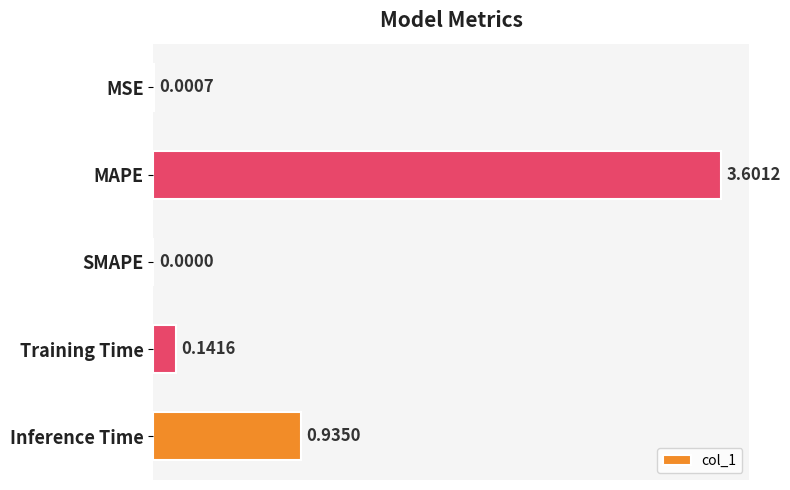

Does the chart contain stacked bars?

No